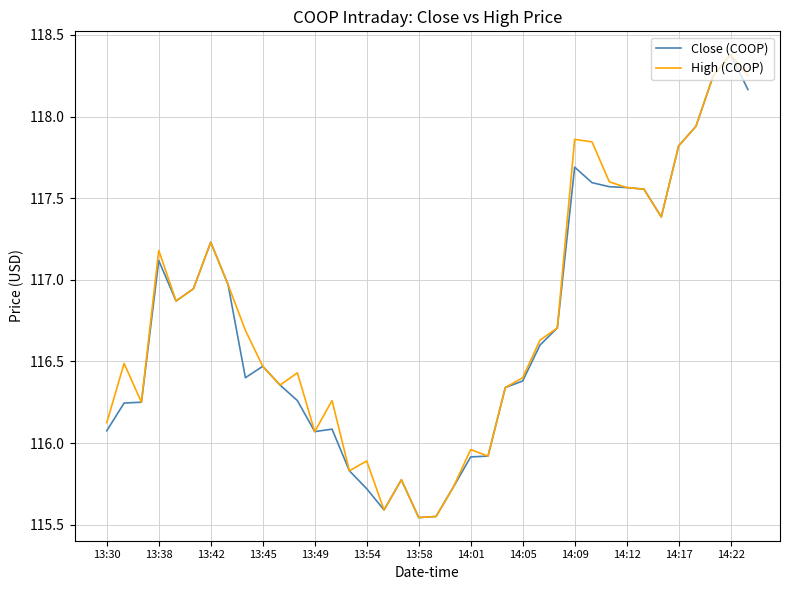

What is the maximum value for High (COOP)?

118.4